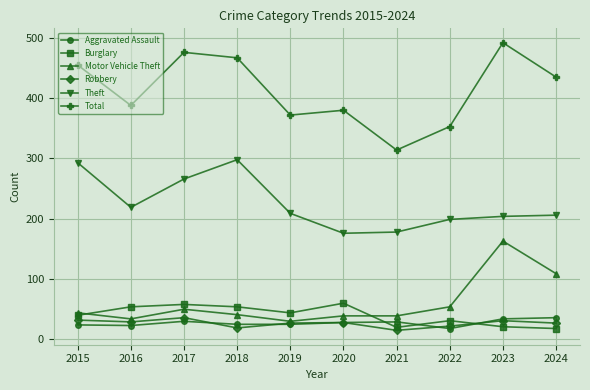

The Theft series shows 104 at 2020. True or false?

False